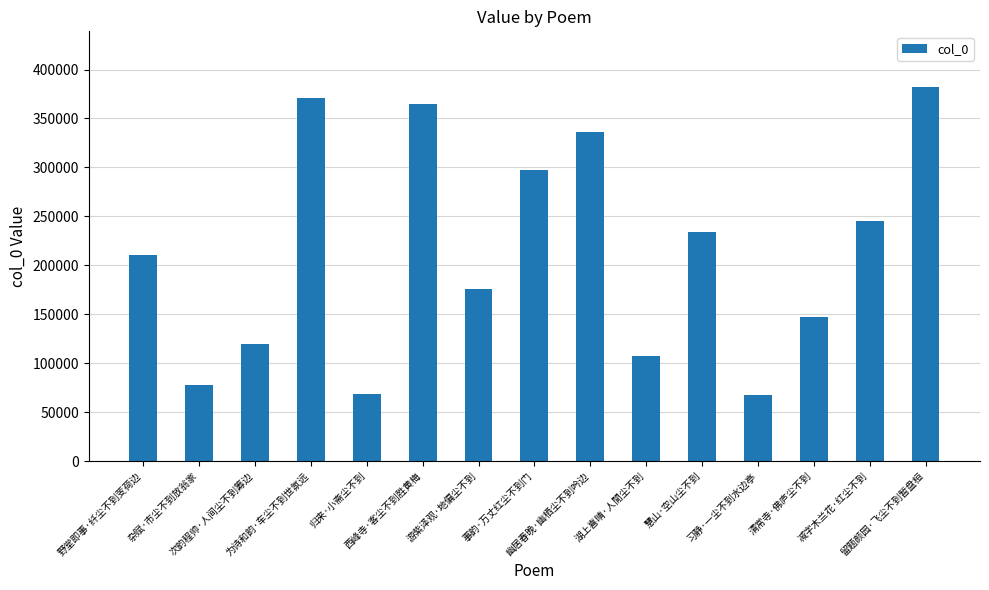

Read the value at 次韵程帅·人间尘不到筹边, to the nearest 10.

119820